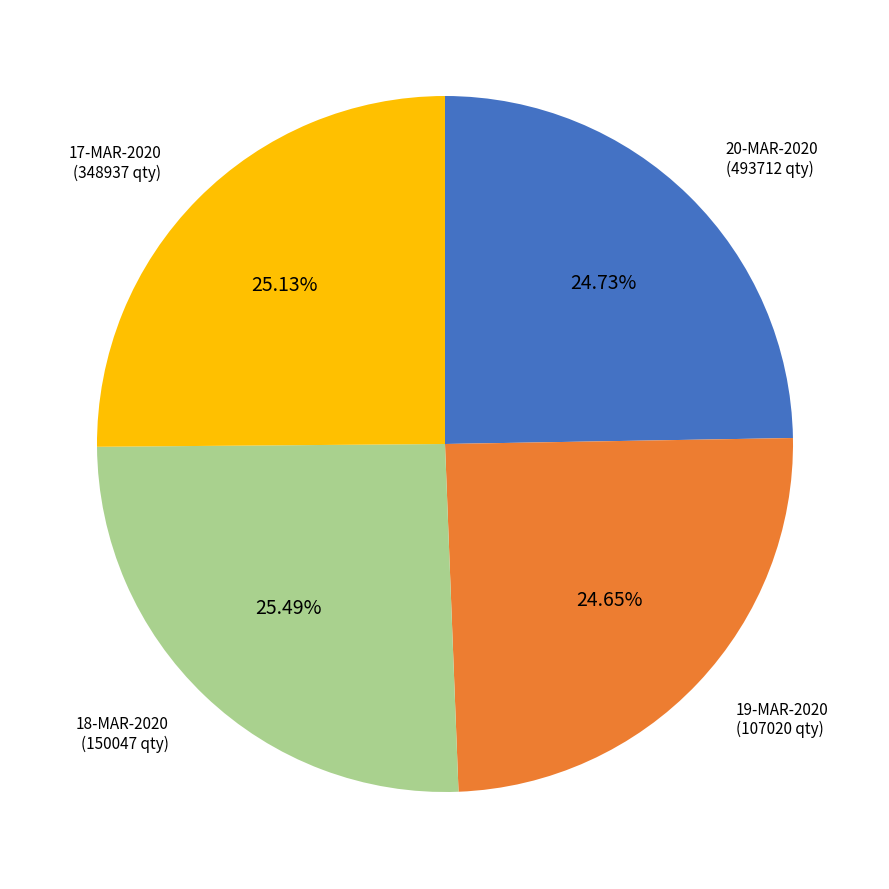

What is the ratio of the value at 18-MAR-2020 (150047 qty) to the value at 17-MAR-2020 (348937 qty)?

1.0